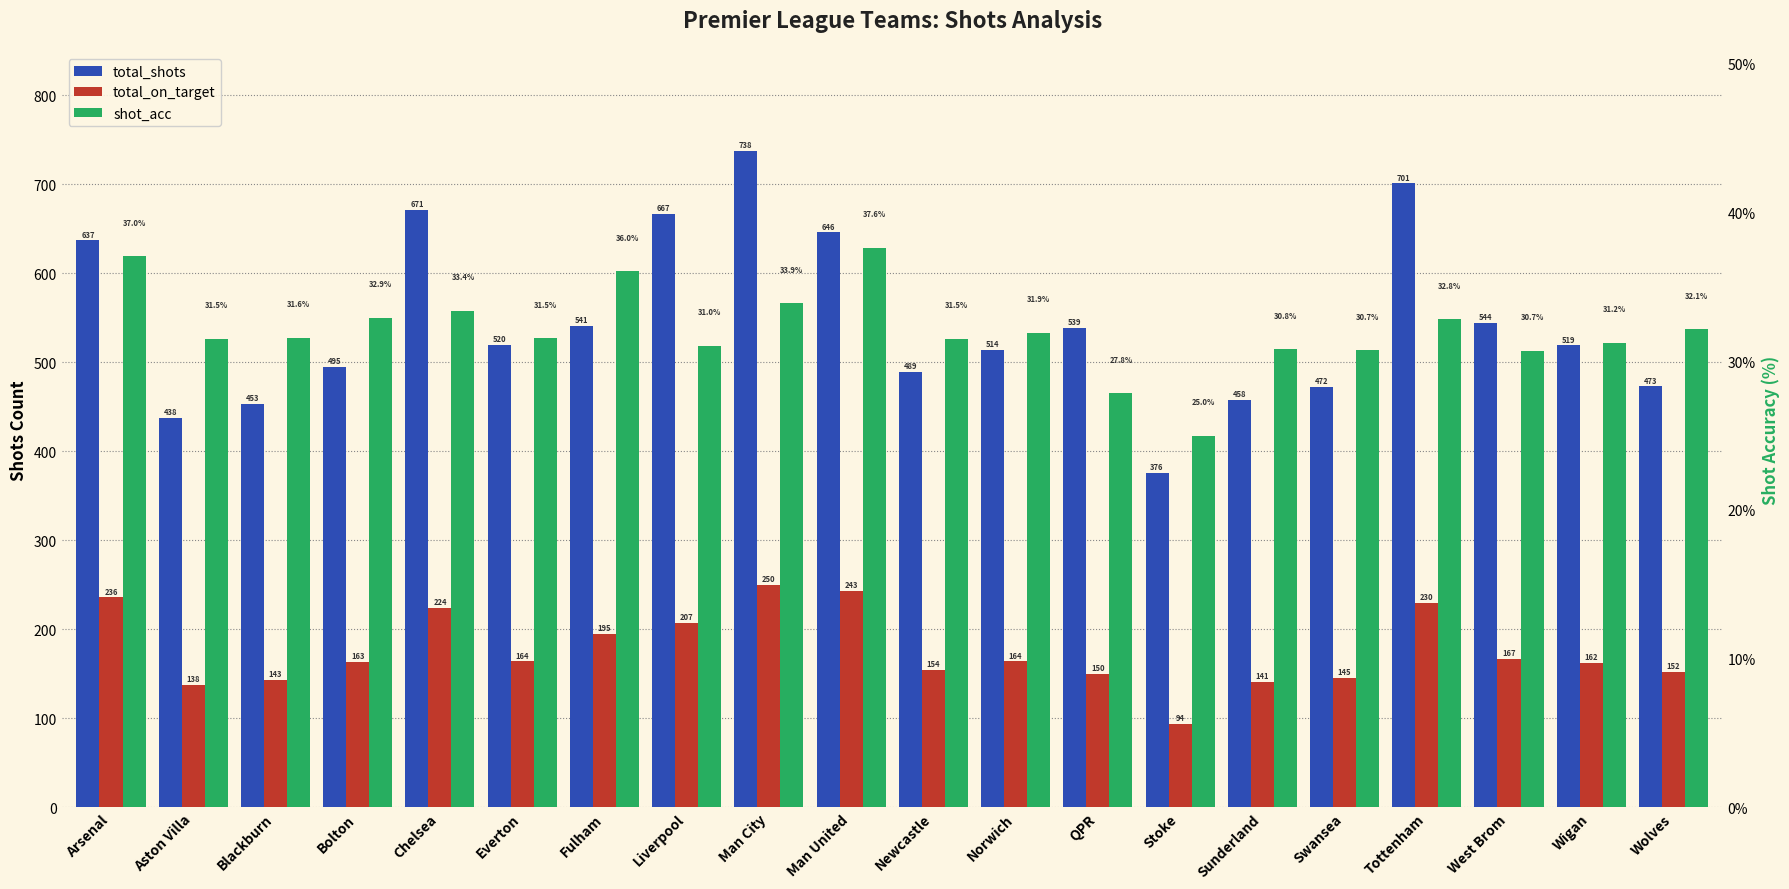

Is the value of total_on_target at West Brom greater than the value of total_shots at West Brom?

No